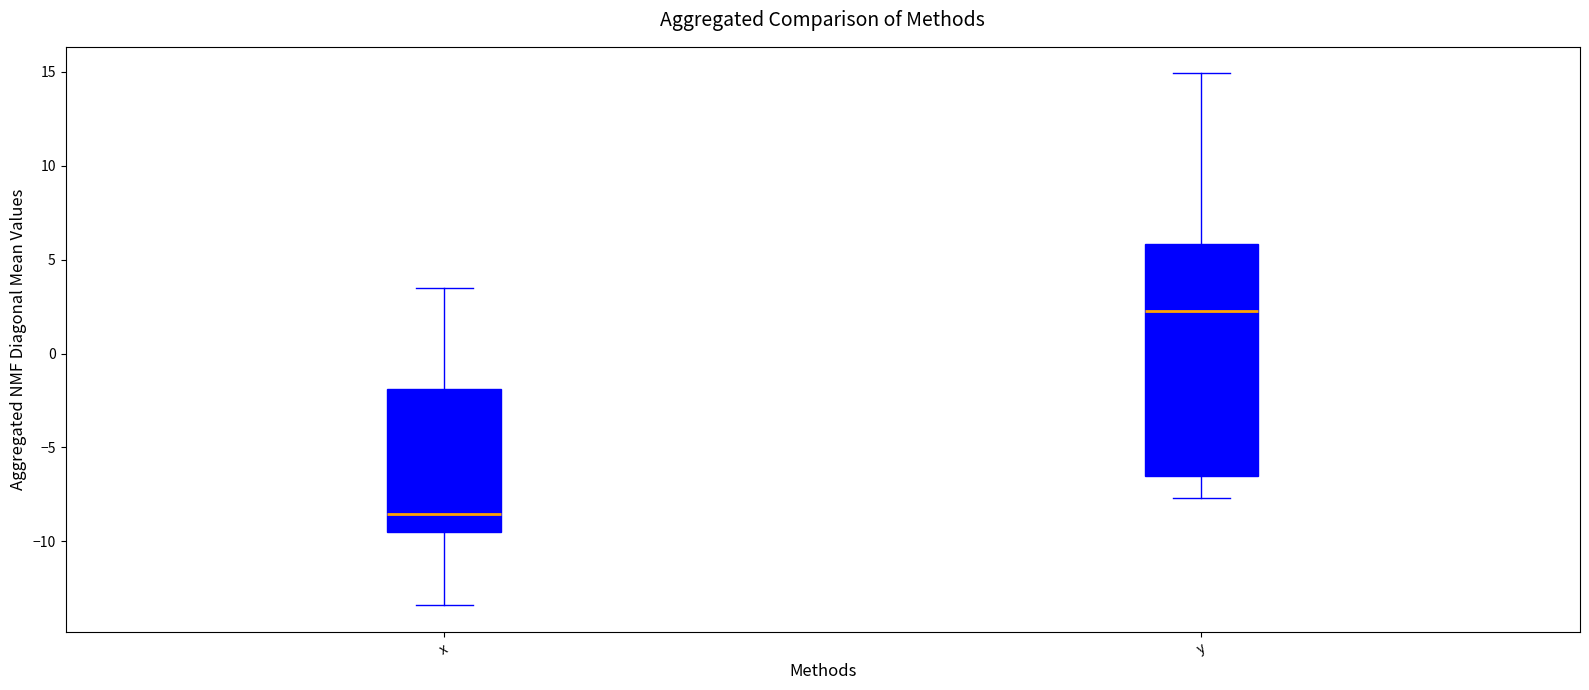

Where does the upper whisker of the box for x end on the y-axis? The values are not printed on the chart, so give them approximately, as read against the axis.

3.5